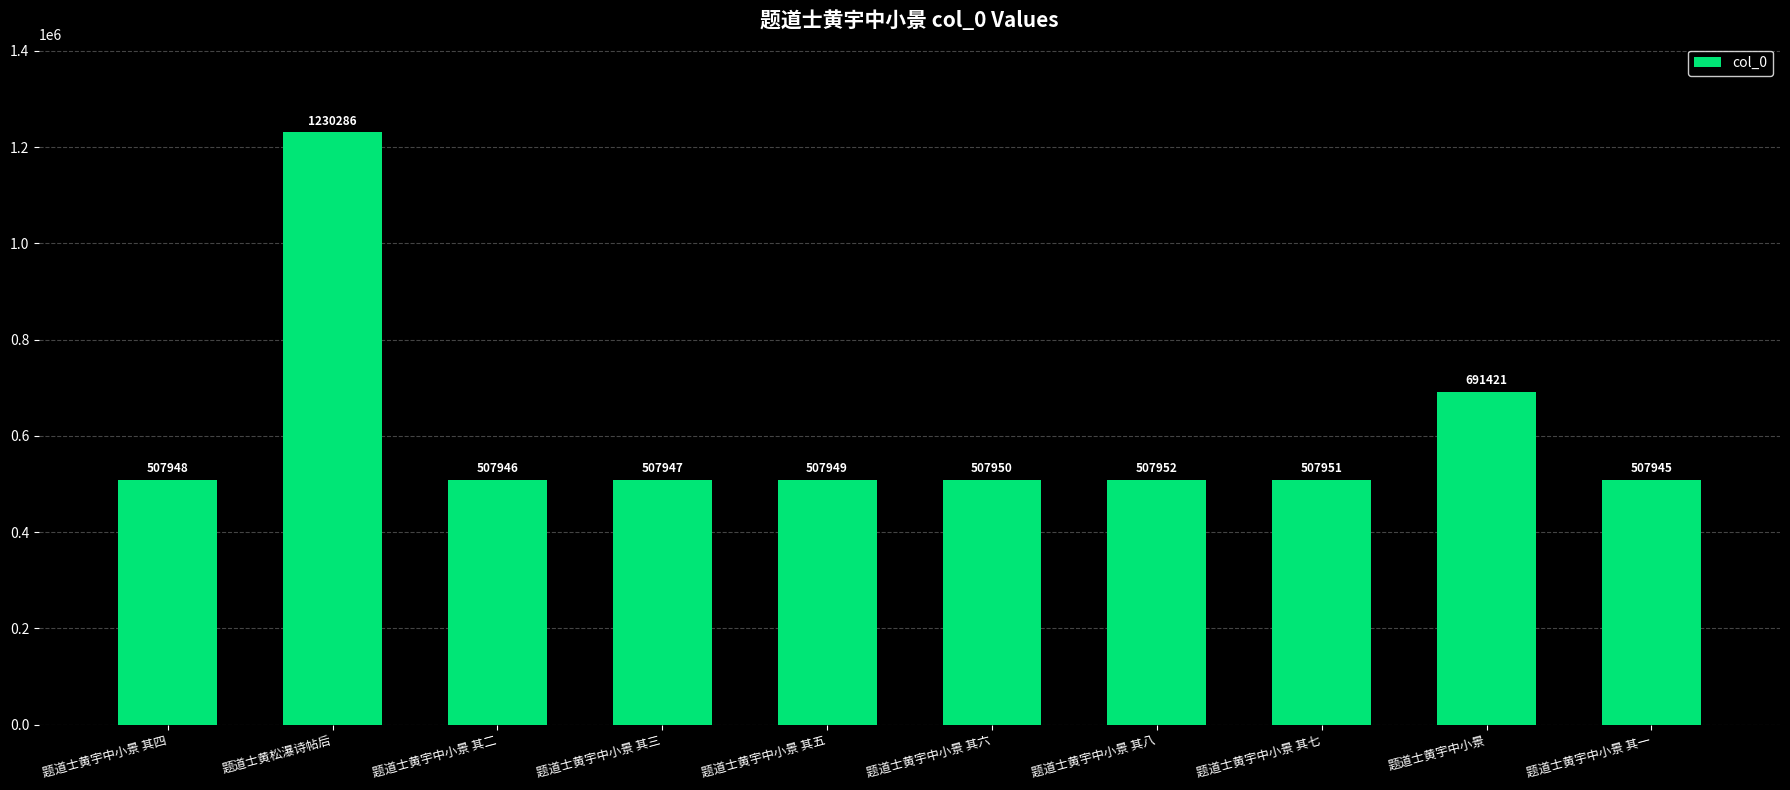

Reading left to right, transcribe all the data shown in this chart.

507948	1230286	507946	507947	507949	507950	507952	507951	691421	507945